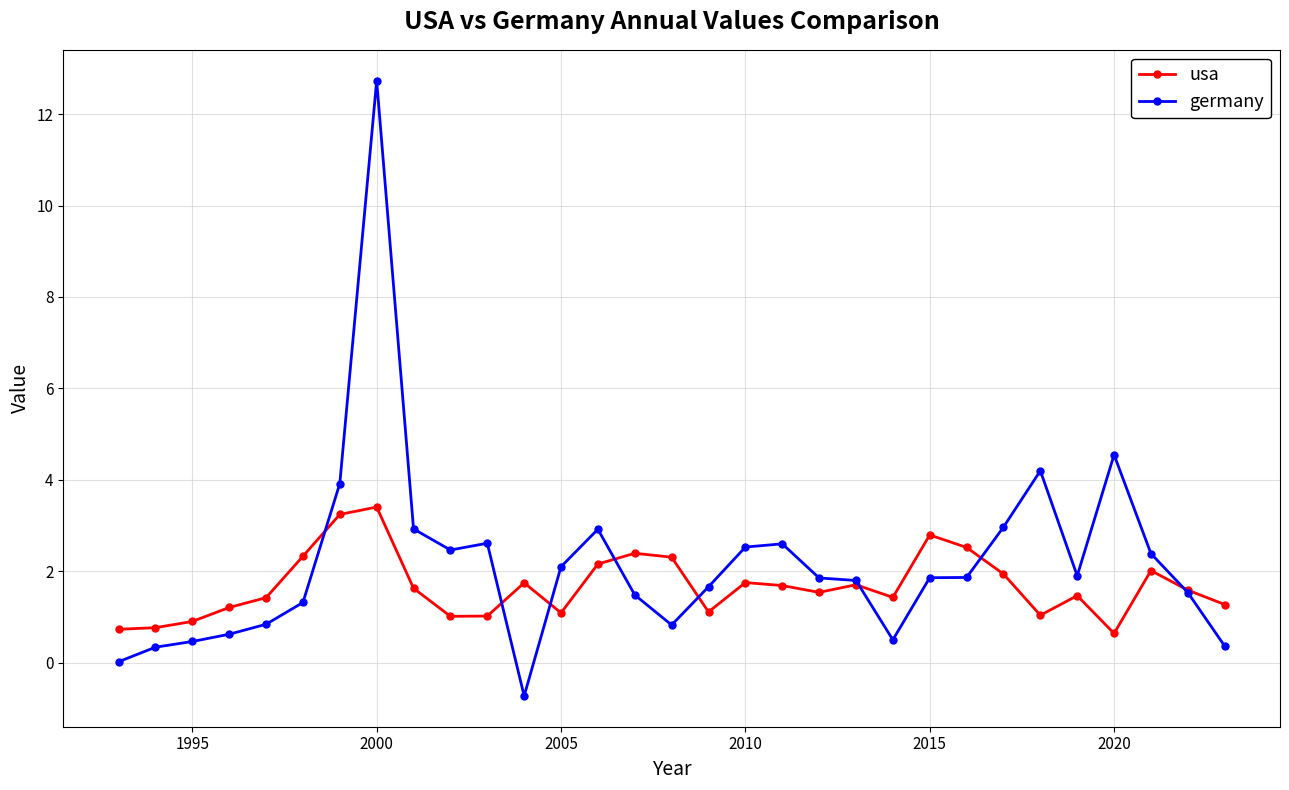

What is the value of the germany point at the 16th from the left?

0.8